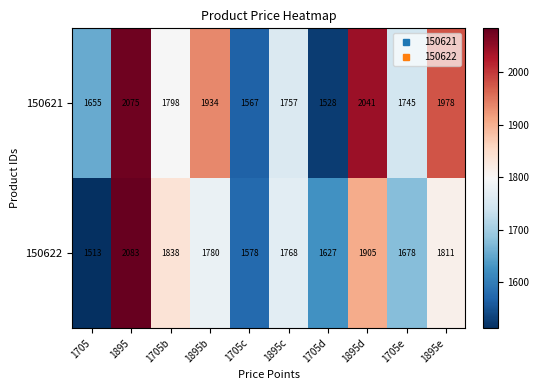

How many categories are shown in the chart?

10